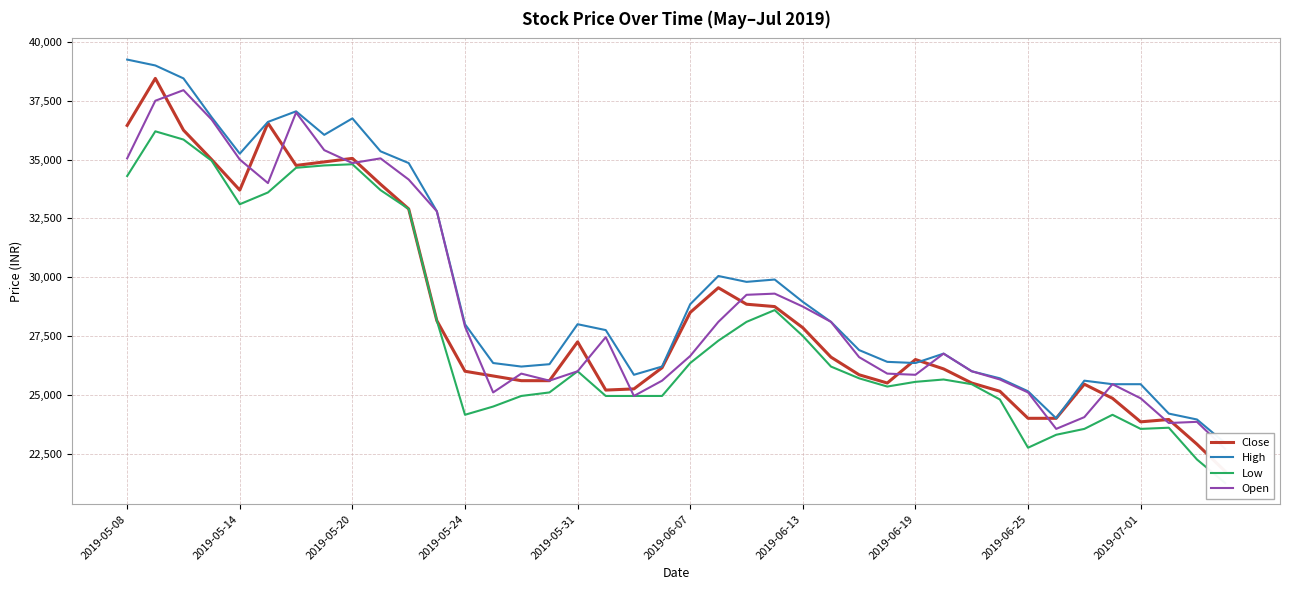

How many data points in Low are less than 25700?

20